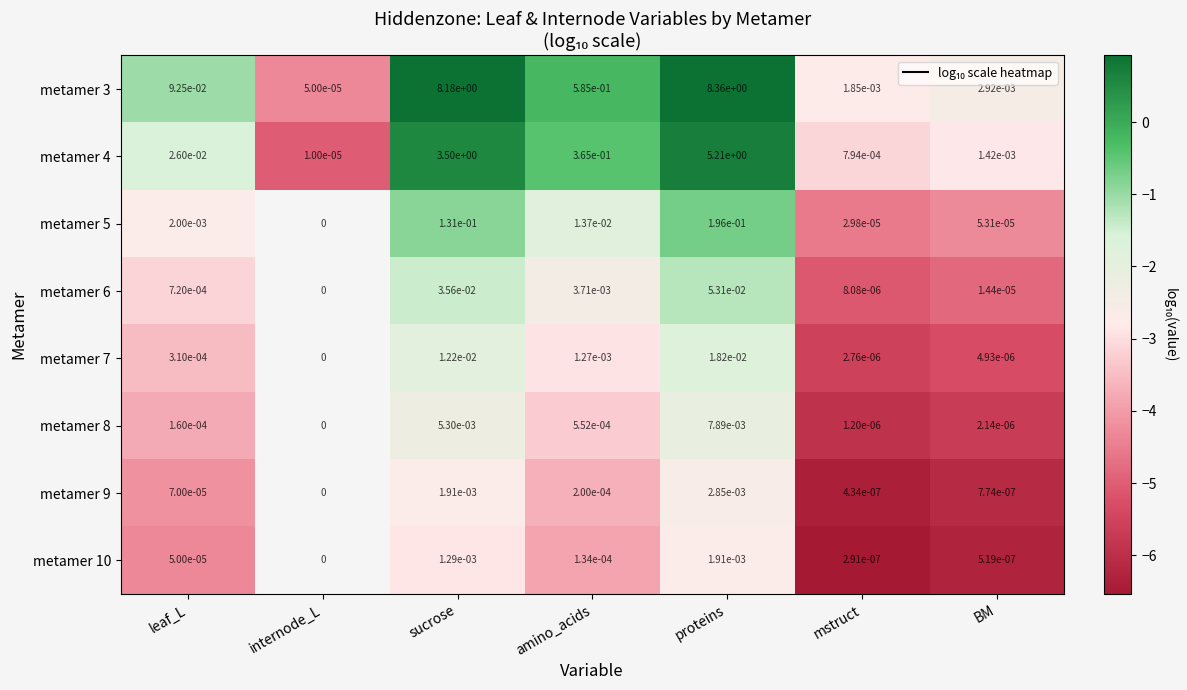

Is the value of metamer 5 at amino_acids greater than the value of metamer 8 at mstruct?

Yes